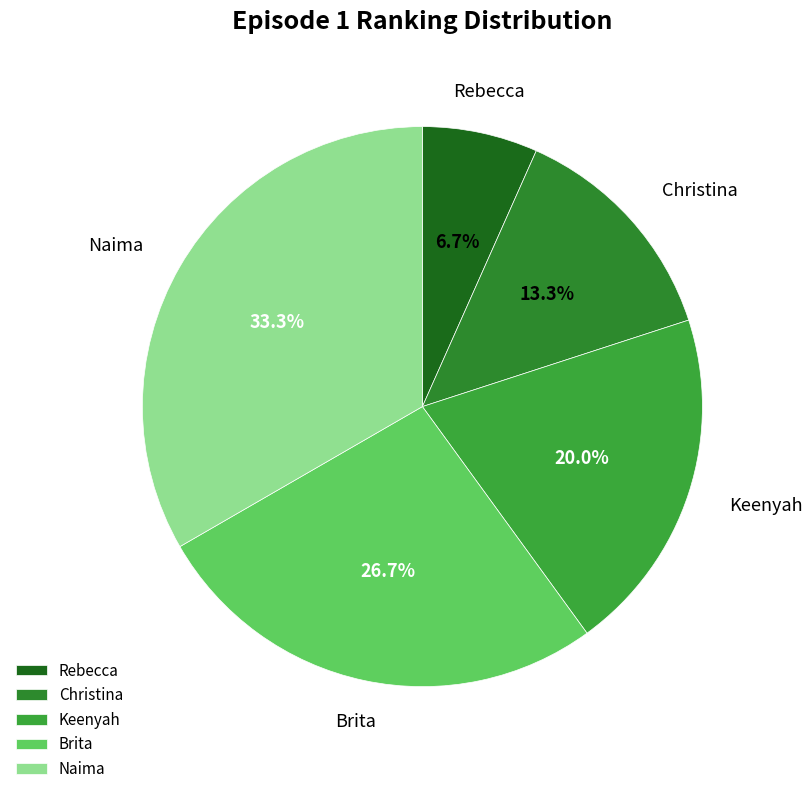

Is there any slice that represents more than half of the pie?

No